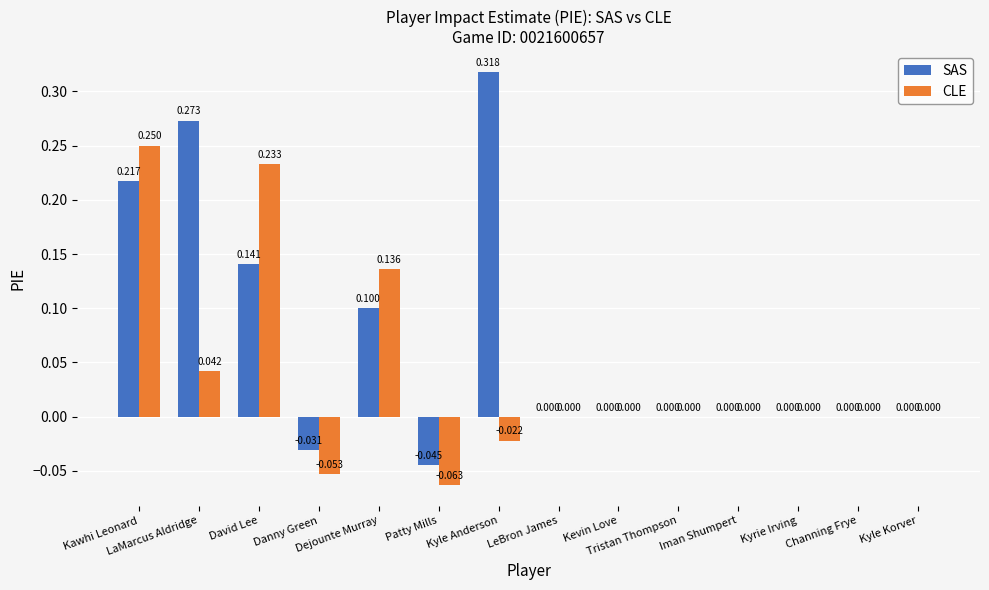

What are all the series names shown in the legend?

SAS, CLE